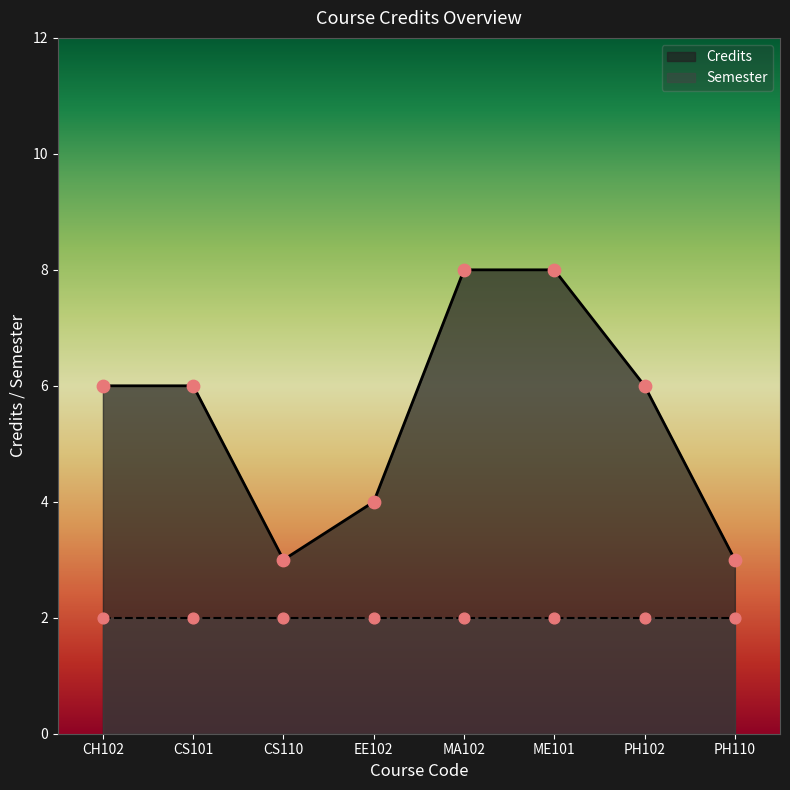

What is the change in value from EE102 to PH102?

+2